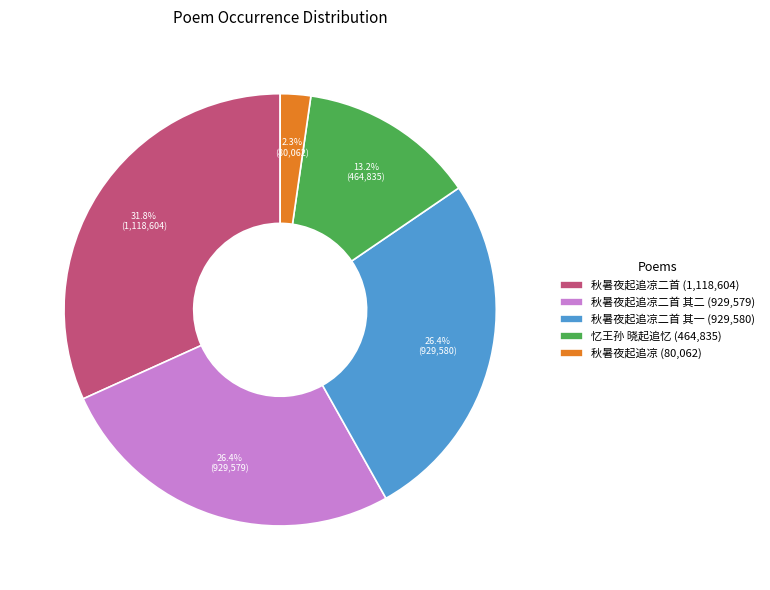

What percentage do 秋暑夜起追凉二首 (1,118,604) and 秋暑夜起追凉二首 其二 (929,579) together represent?

58.1%